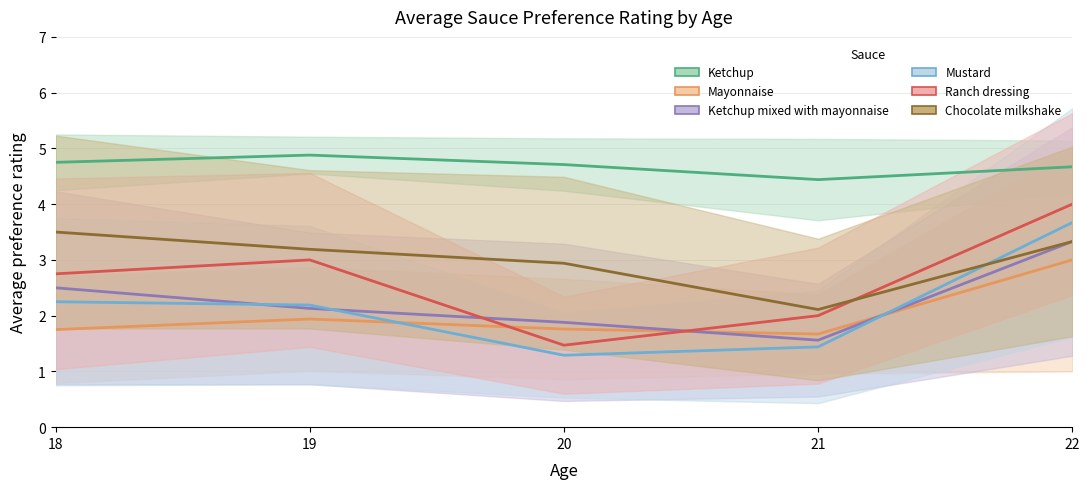

Which has a higher value, 21 or 20?

20